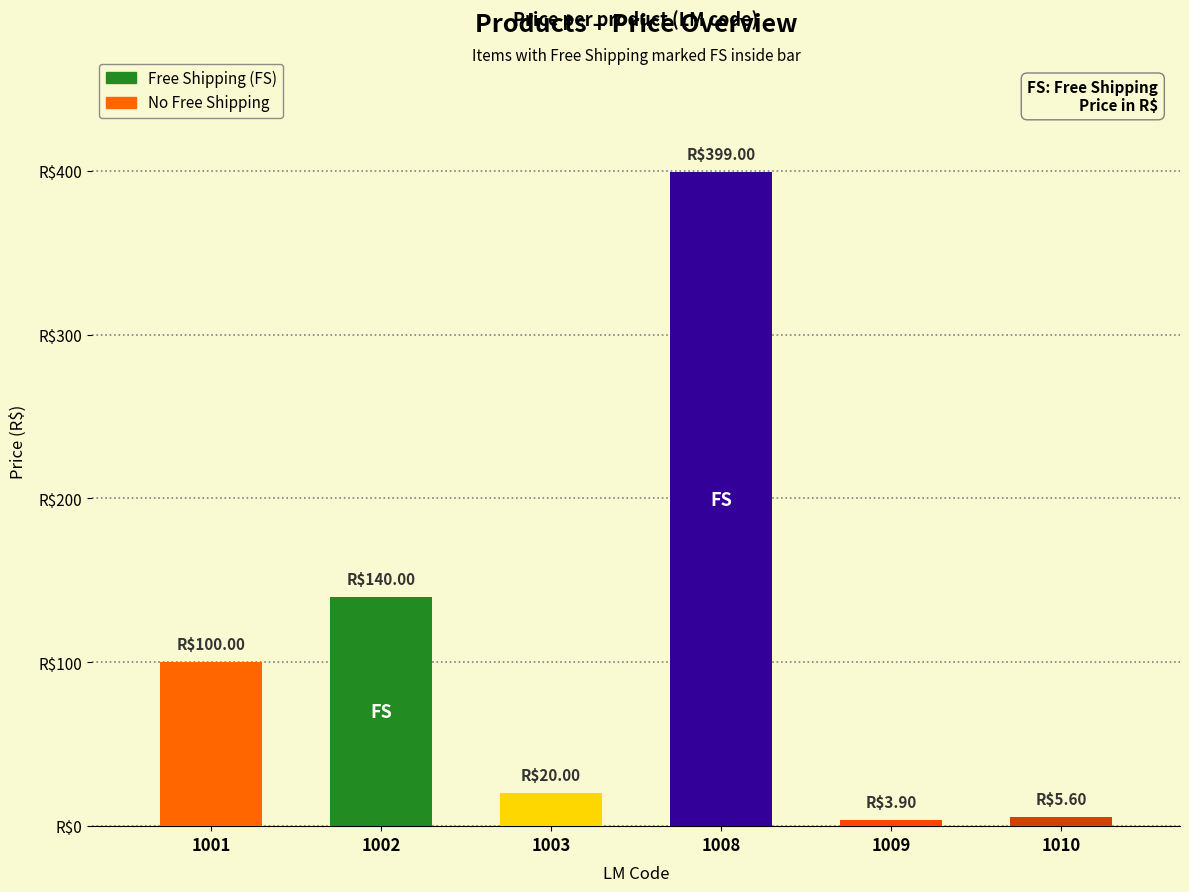

Which series has the largest total across all categories?

price